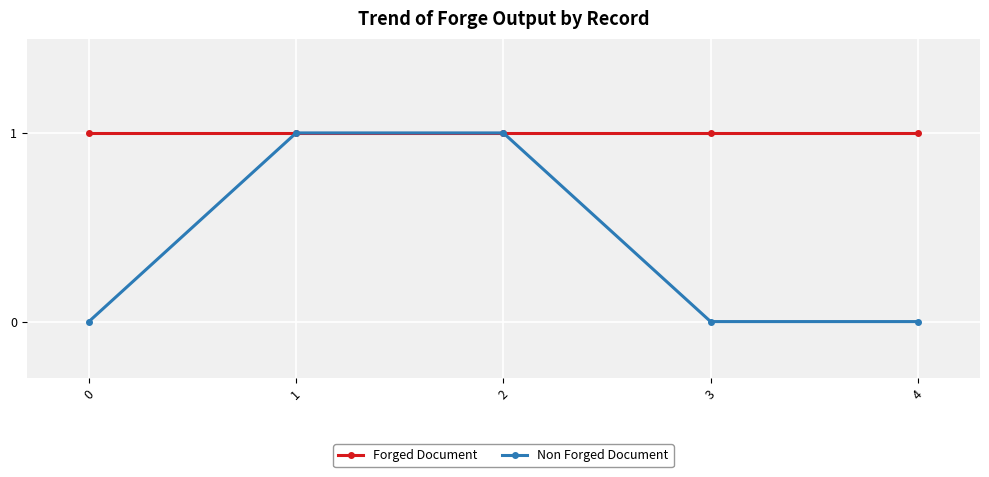

Is it true that Non Forged Document equals 1 at 3?

False